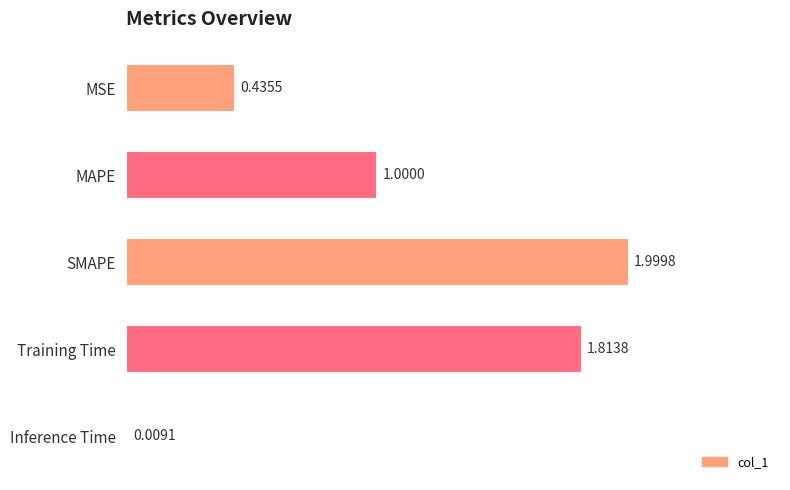

How many bars are there in total?

5